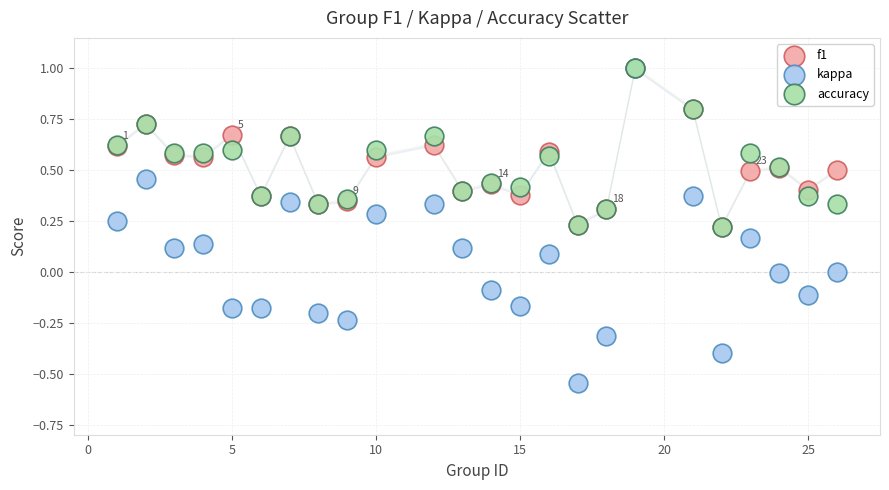

Which series reaches the minimum Y coordinate?

kappa